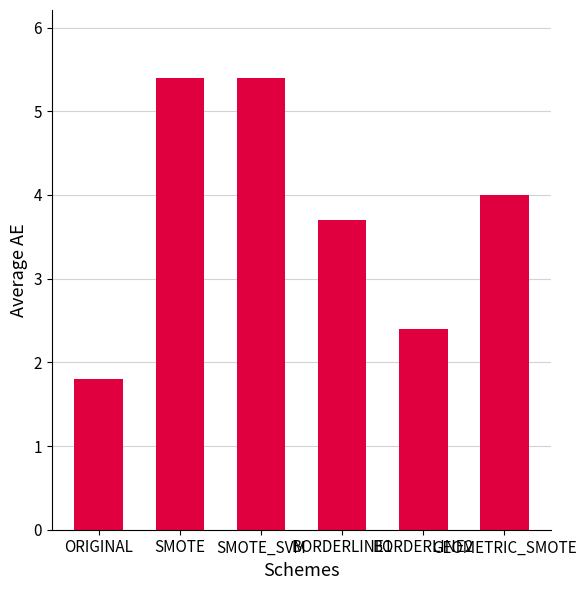

The value at BORDERLINE1 is 3.7. True or false?

True